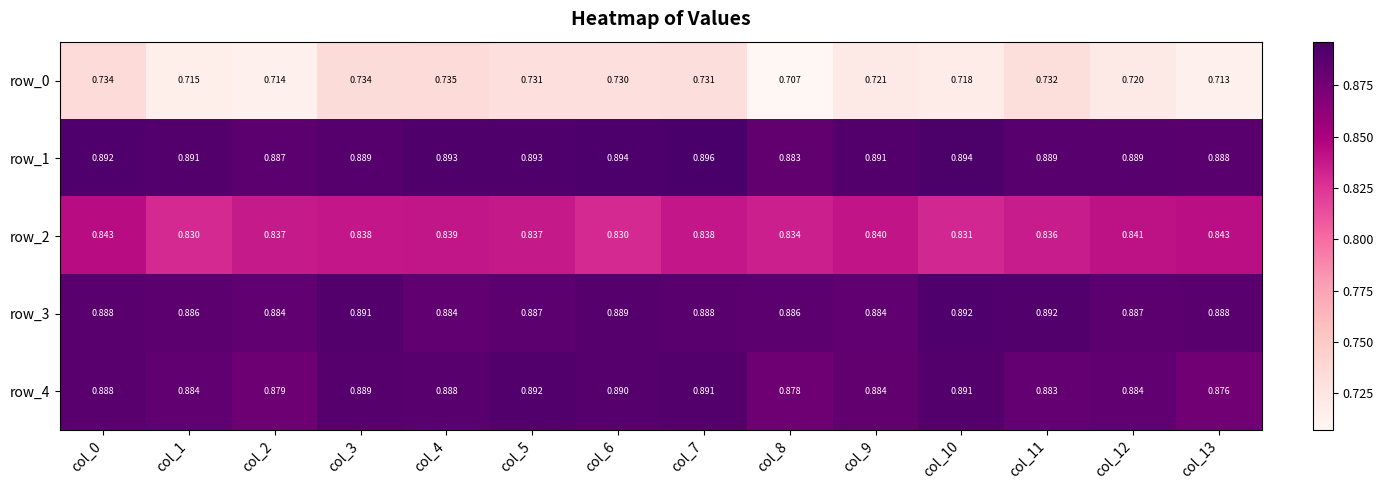

Is it true that row_0 equals 0.3 at col_9?

False